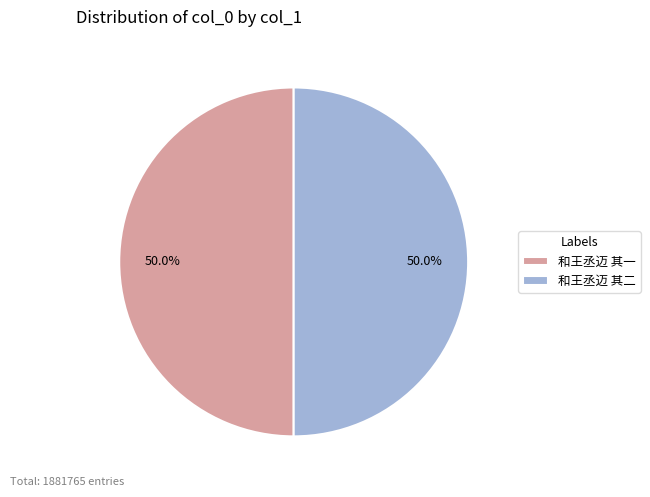

To the nearest percent, what is the combined percentage of 和王丞迈 其一 and 和王丞迈 其二?

100%